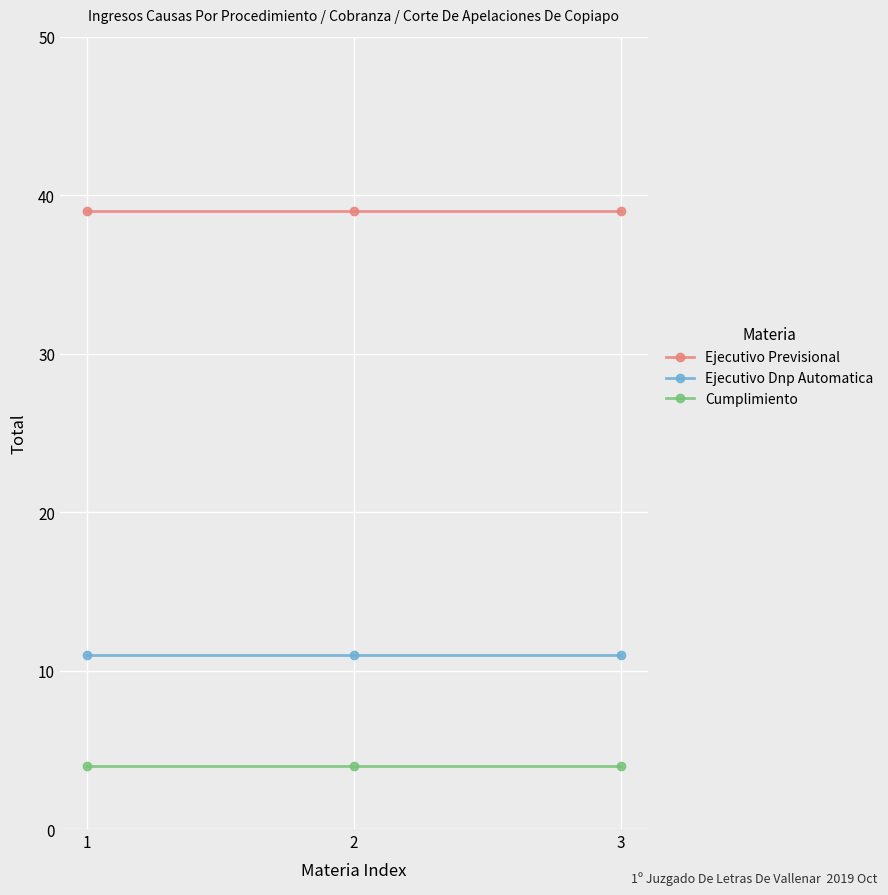

Which series has the largest total across all categories?

Ejecutivo Previsional